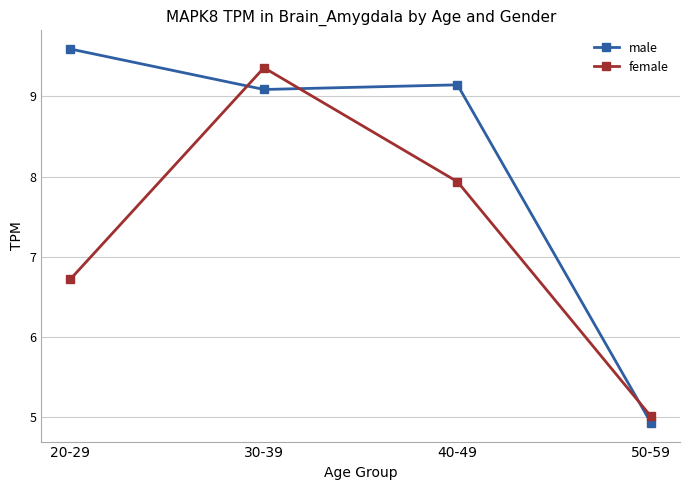

True or false: male has more than 2 interior local peaks.

False